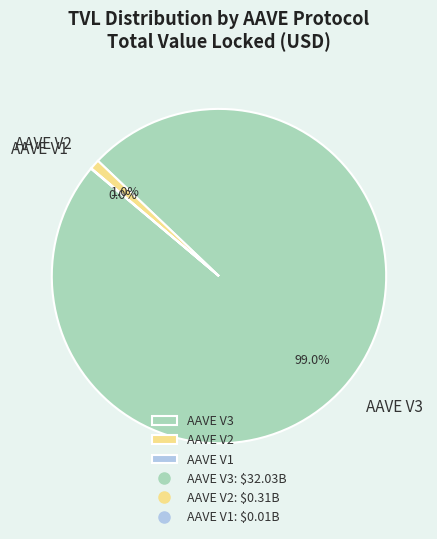

What portion of the pie excludes AAVE V2?

99.0%